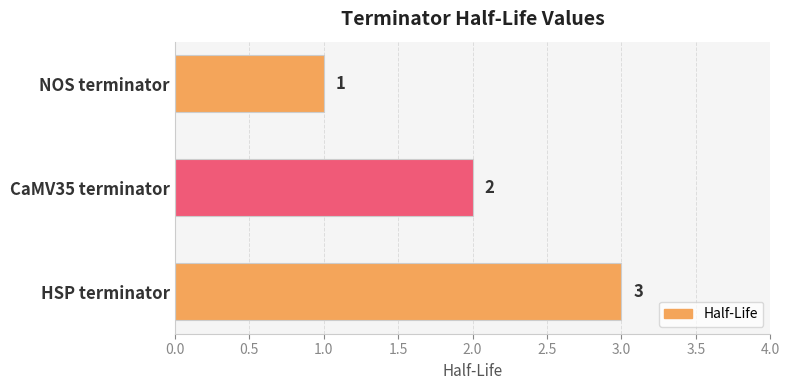

List the labels in order of value, largest first.

HSP terminator, CaMV35 terminator, NOS terminator